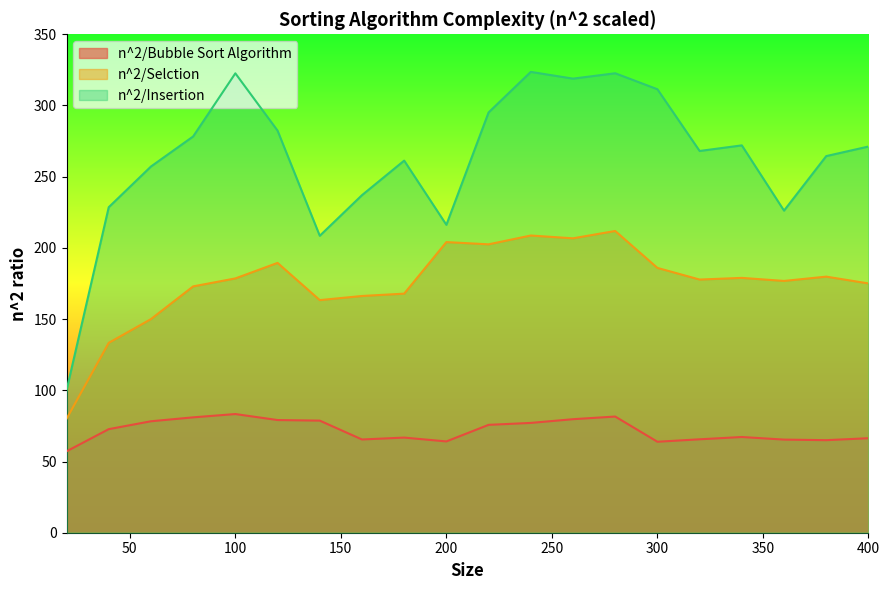

What is the difference between the maximum and minimum values in the n^2/Insertion series?

223.6